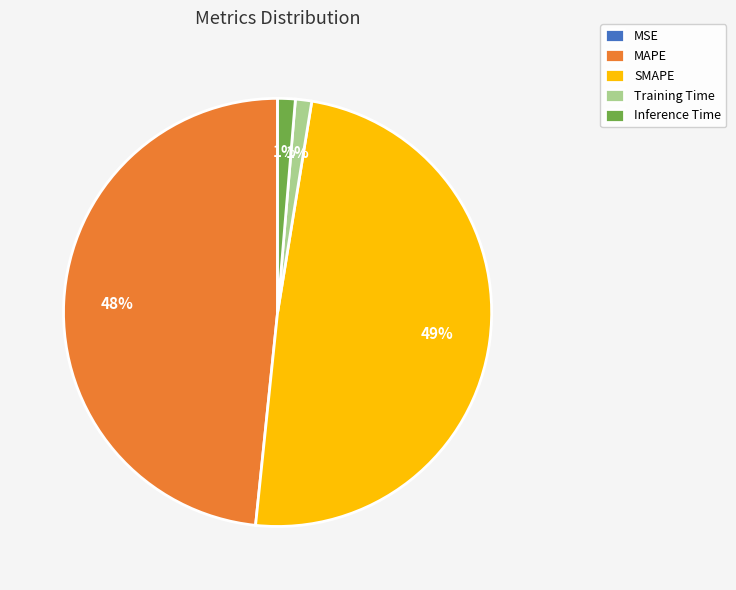

Does SMAPE represent more than half of the total?

No